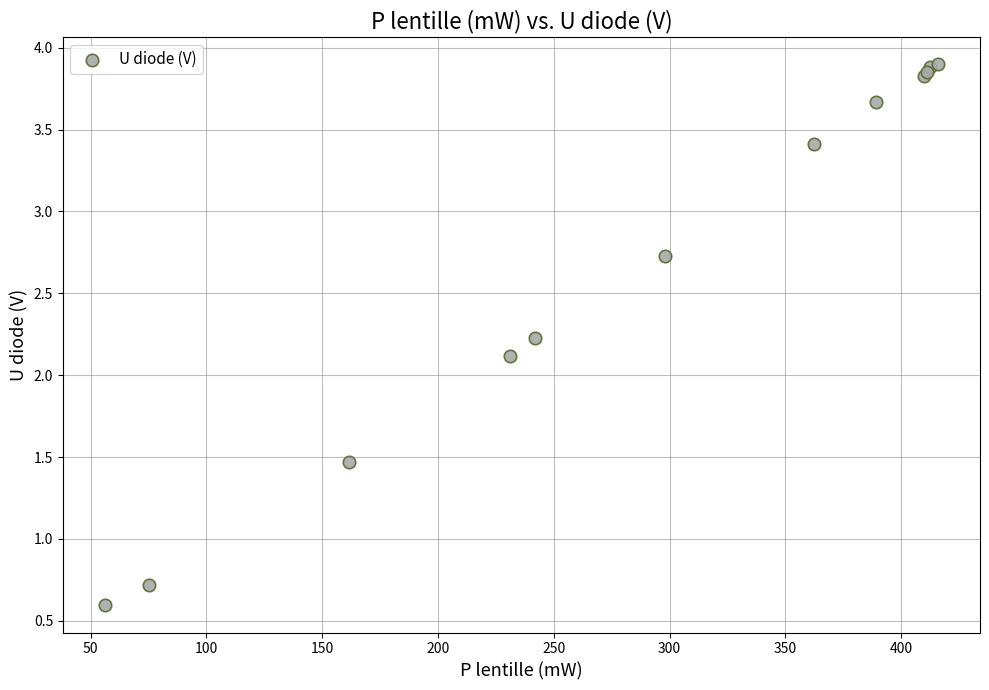

What Y value in the scatter plot is closest to 2?

2.1